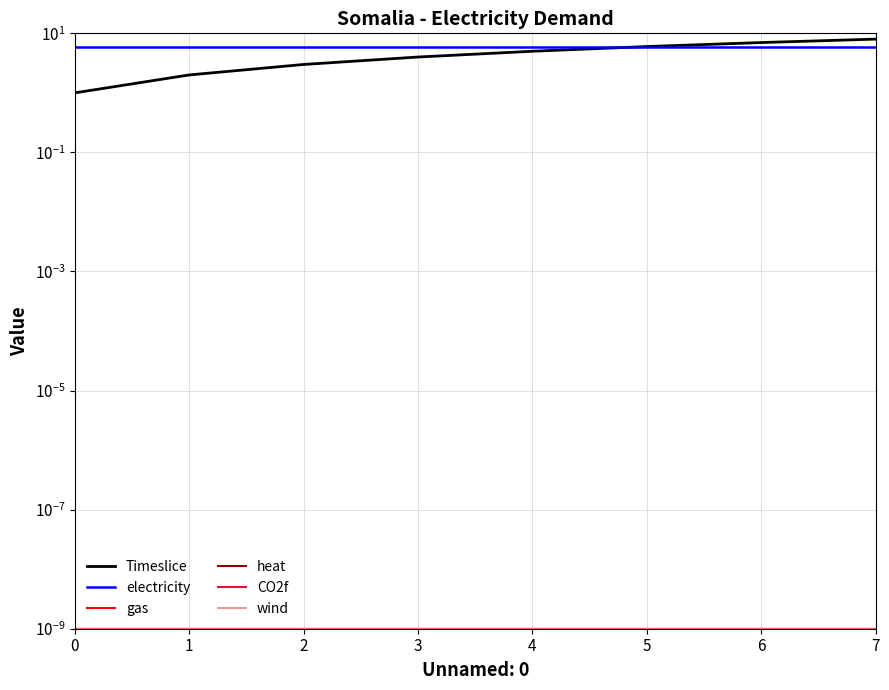

True or false: electricity has a value of 3.0 at 6.

False